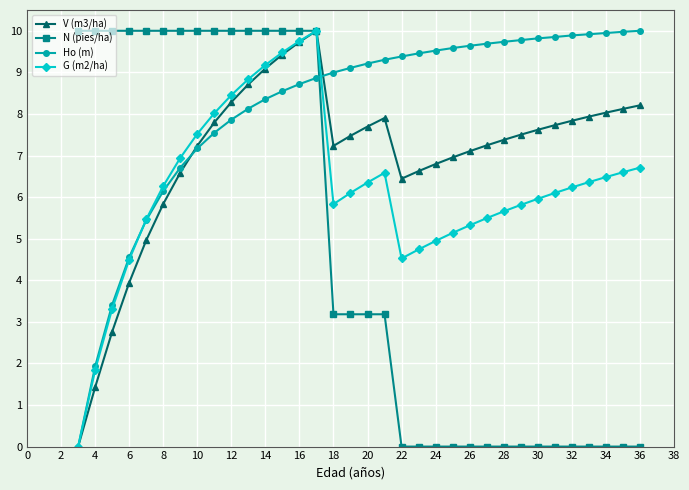

How many positive values does the G (m2/ha) series have?

33